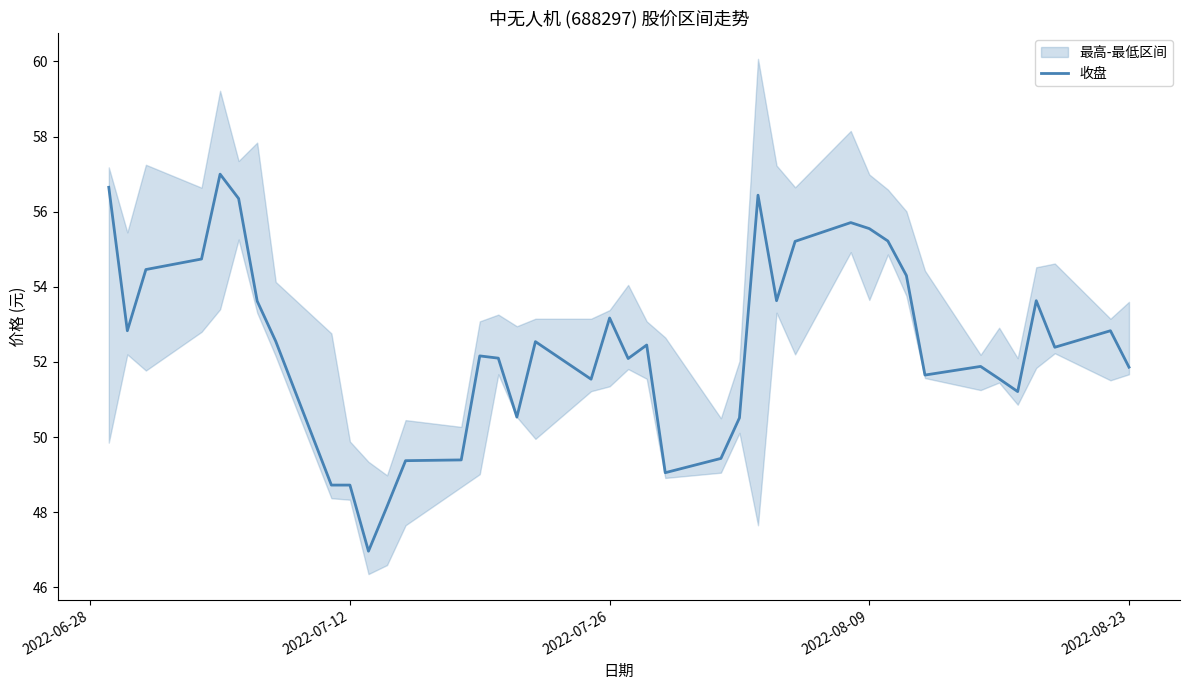

How many points are higher than both their immediate neighbors (excluding endpoints)?

10